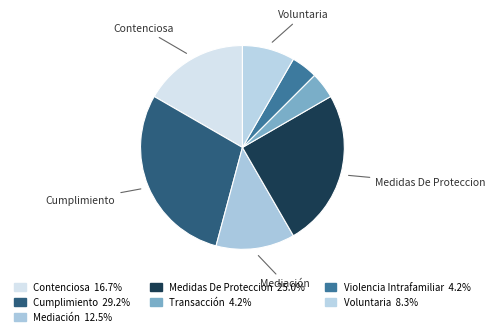

Is there a majority slice in this chart?

No